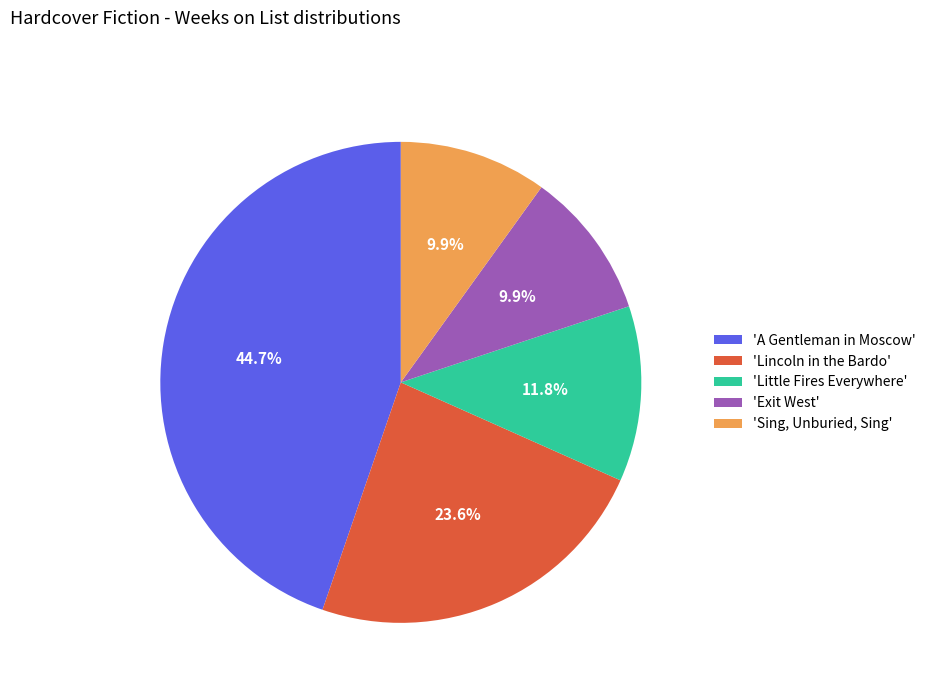

Between 'Sing, Unburied, Sing' and 'Little Fires Everywhere', which is larger?

'Little Fires Everywhere'